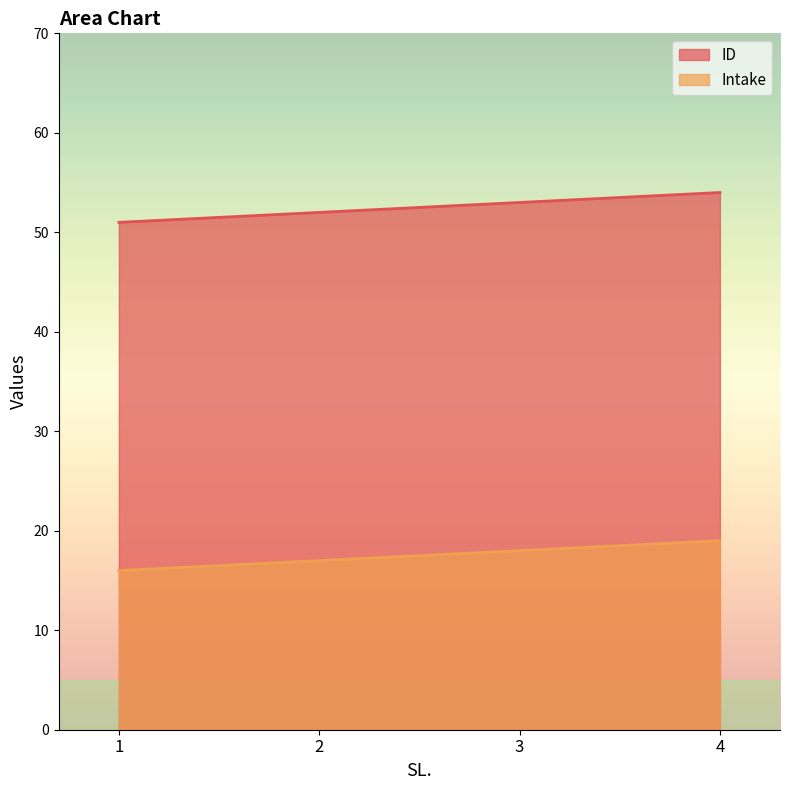

What is the value of the Intake point at the 1st from the left?

16